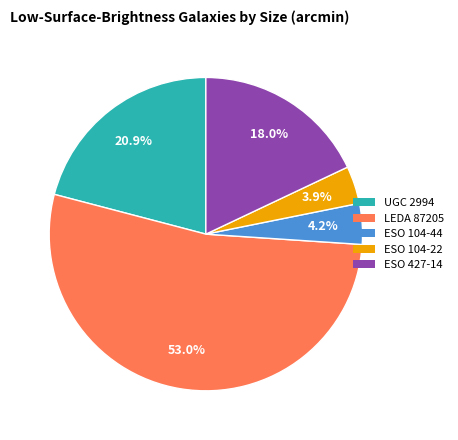

Combined, do ESO 104-44 and ESO 104-22 account for over 50%?

No